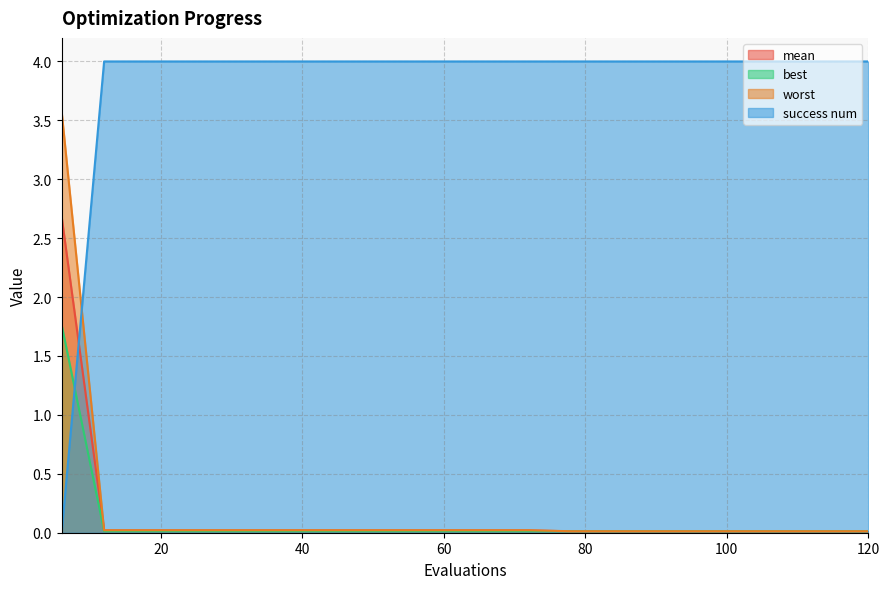

Which series has the widest spread of values?

success num